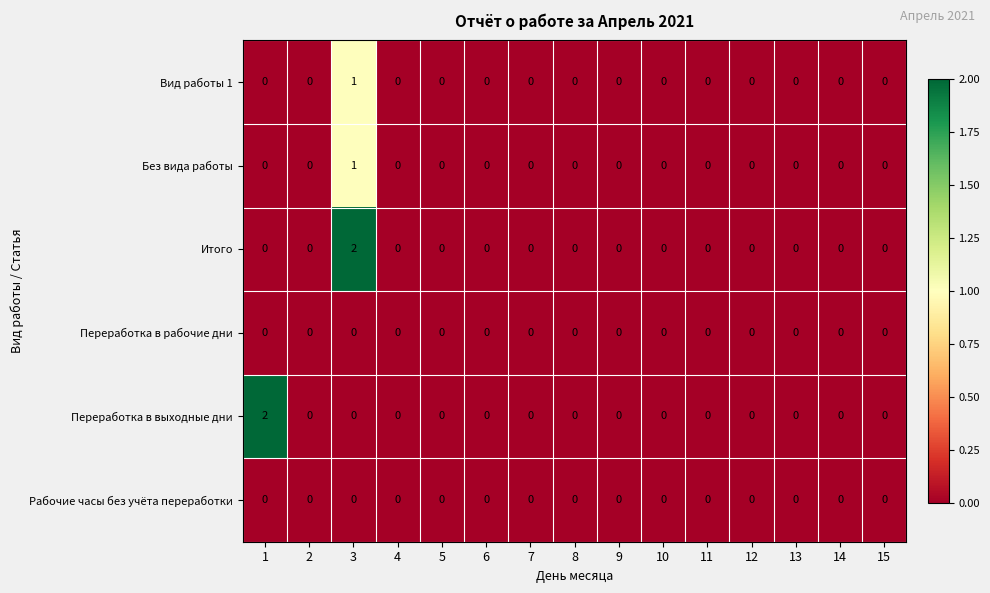

Is it true that Переработка в выходные дни equals 0 at 3?

True